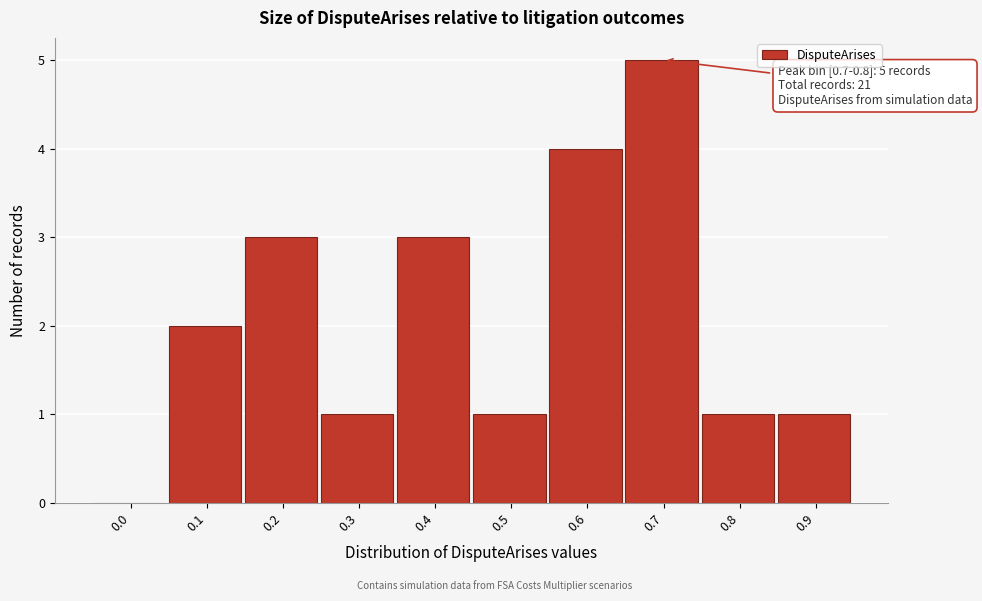

Reading left to right, what are all the values shown in this chart?

0.0=0	0.1=2	0.2=3	0.3=1	0.4=3	0.5=1	0.6=4	0.7=5	0.8=1	0.9=1